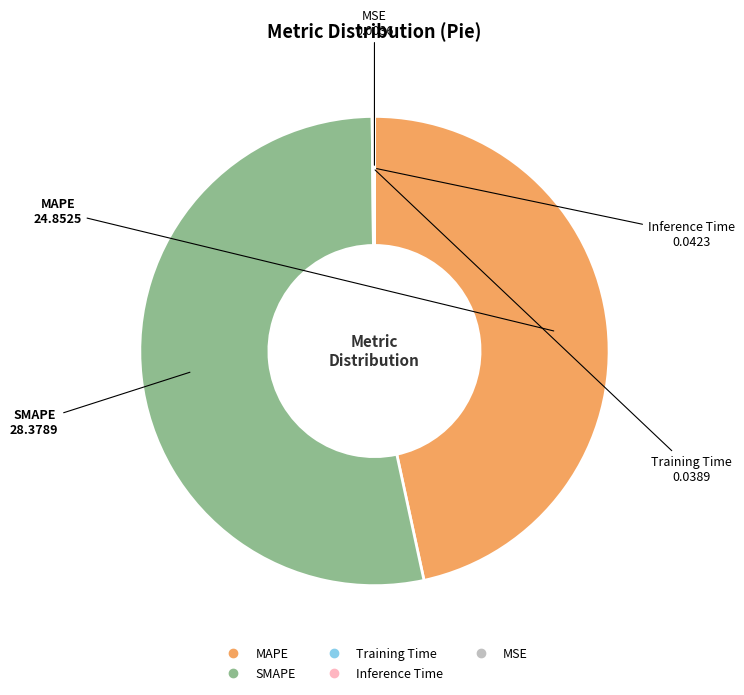

Is there a majority slice in this chart?

Yes